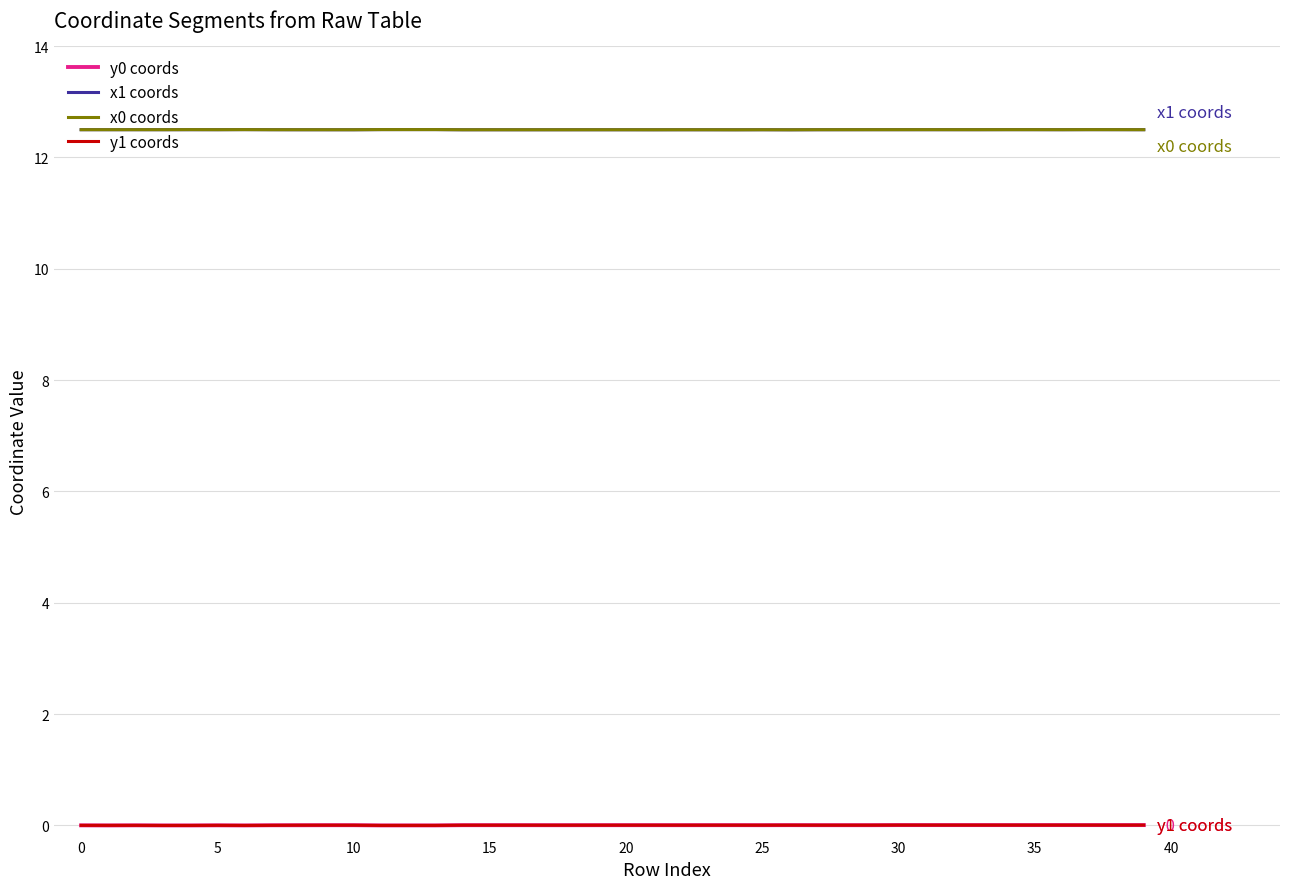

True or false: y1 coords has more than 0 interior local peaks.

True